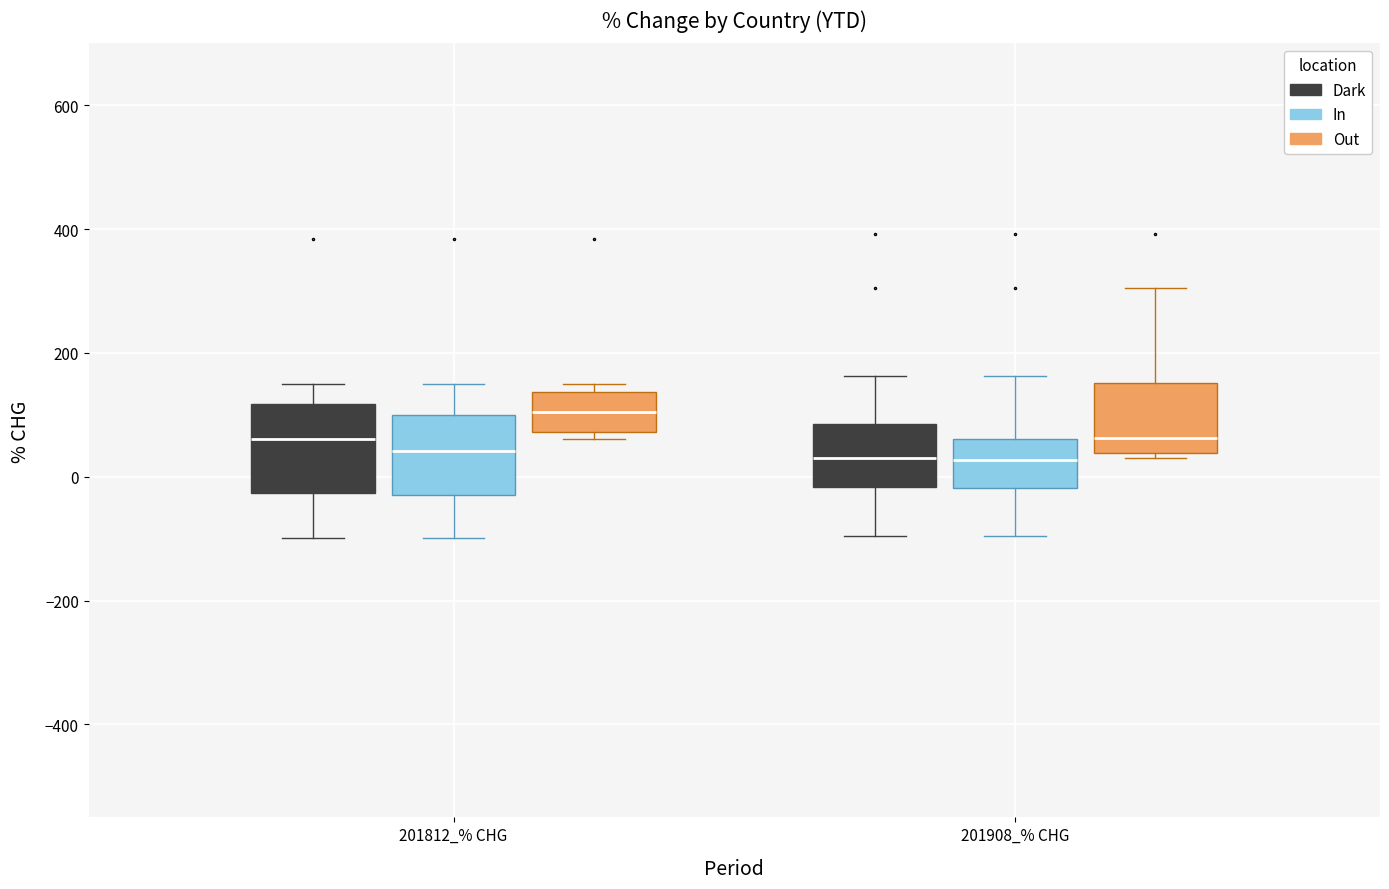

Reading left to right, transcribe this box plot: for each box, give where its median line is, the range the box spans, and where its two whiskers end, as read against the y-axis. The values are not printed on the chart, so give them approximately, as read against the axis.

201812_% CHG (Dark): median 60, box -20 to 120, whiskers -100 to 140
201812_% CHG (In): median 40, box -20 to 100, whiskers -100 to 140
201812_% CHG (Out): median 100, box 80 to 140, whiskers 60 to 140 (just above the box's upper edge)
201908_% CHG (Dark): median 40, box -20 to 80, whiskers -100 to 160
201908_% CHG (In): median 20, box -20 to 60, whiskers -100 to 160
201908_% CHG (Out): median 60, box 40 to 160, whiskers 20 to 300